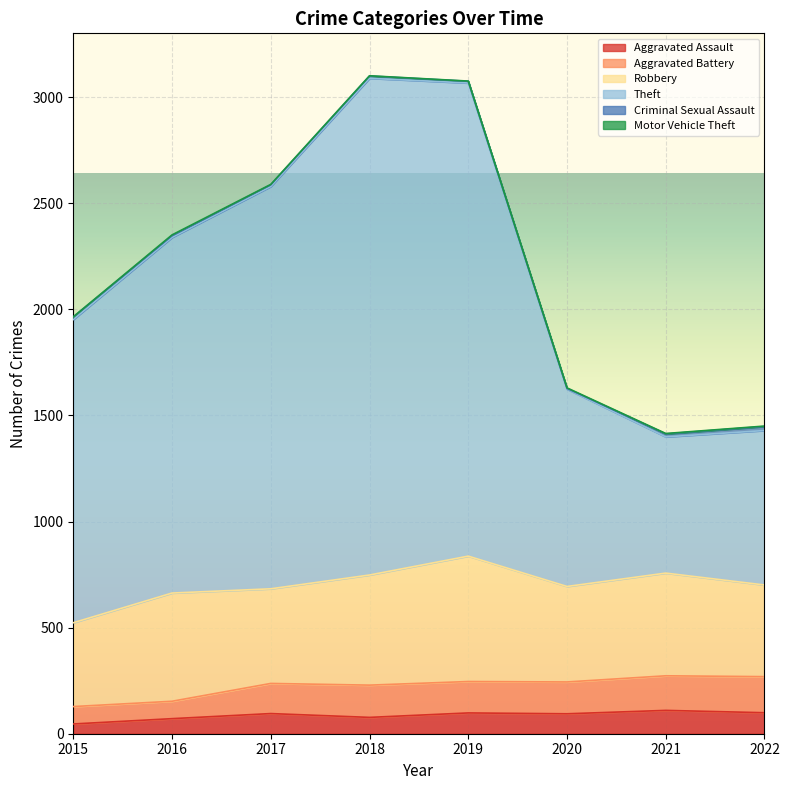

What is the sum of the Robbery values at 2018 and 2021?

1003